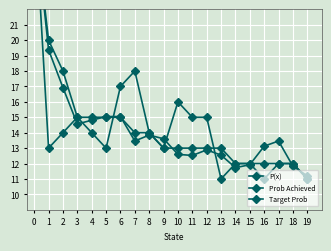

Where do Target Prob and P(x) first cross each other?

0 and 1